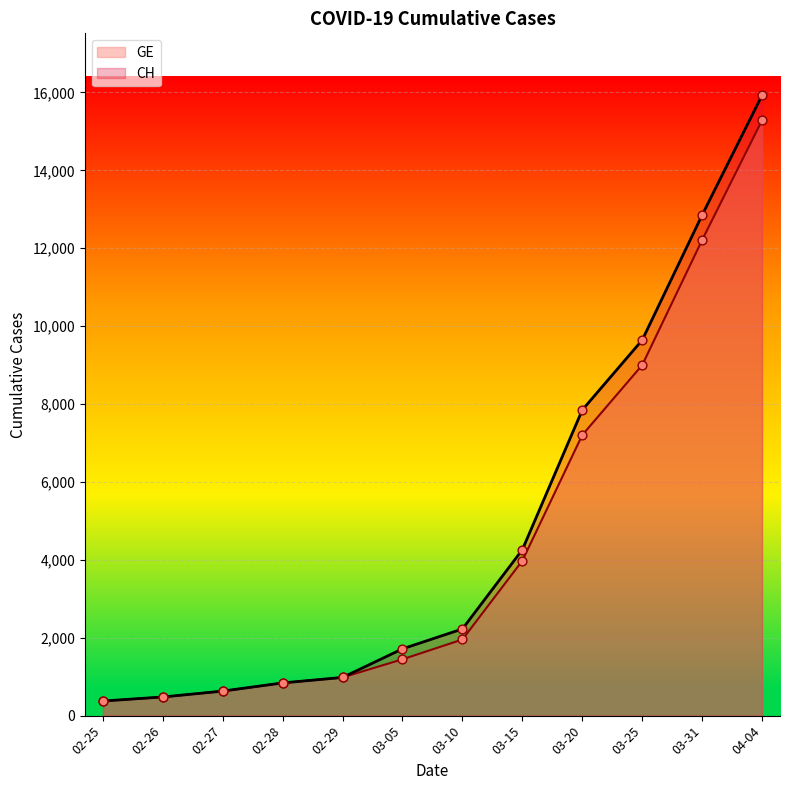

Is the value of CH at 02-27 greater than the value of GE at 03-20?

No